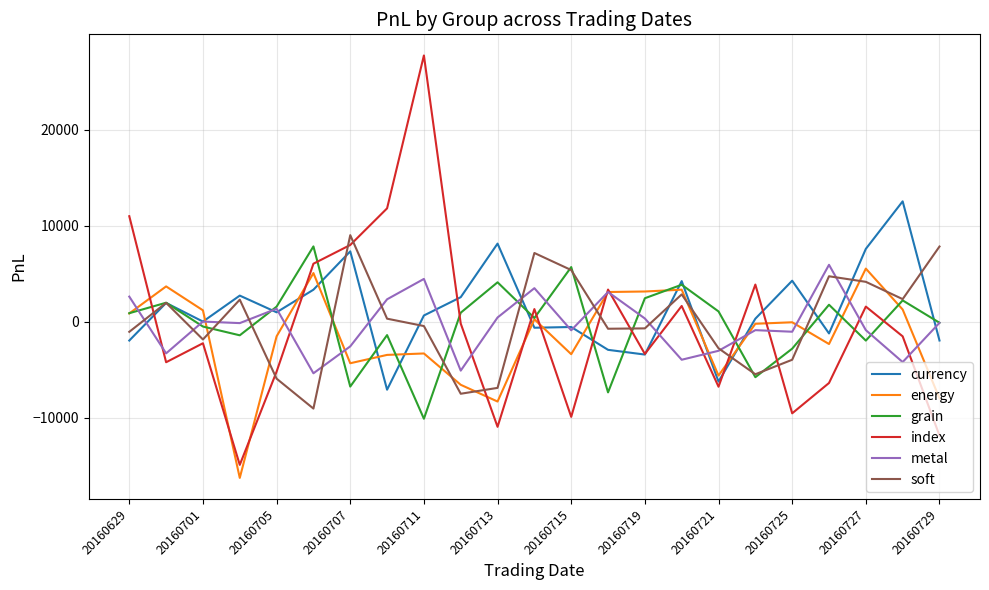

In energy, how many points are higher than both neighbors (excluding endpoints)?

7